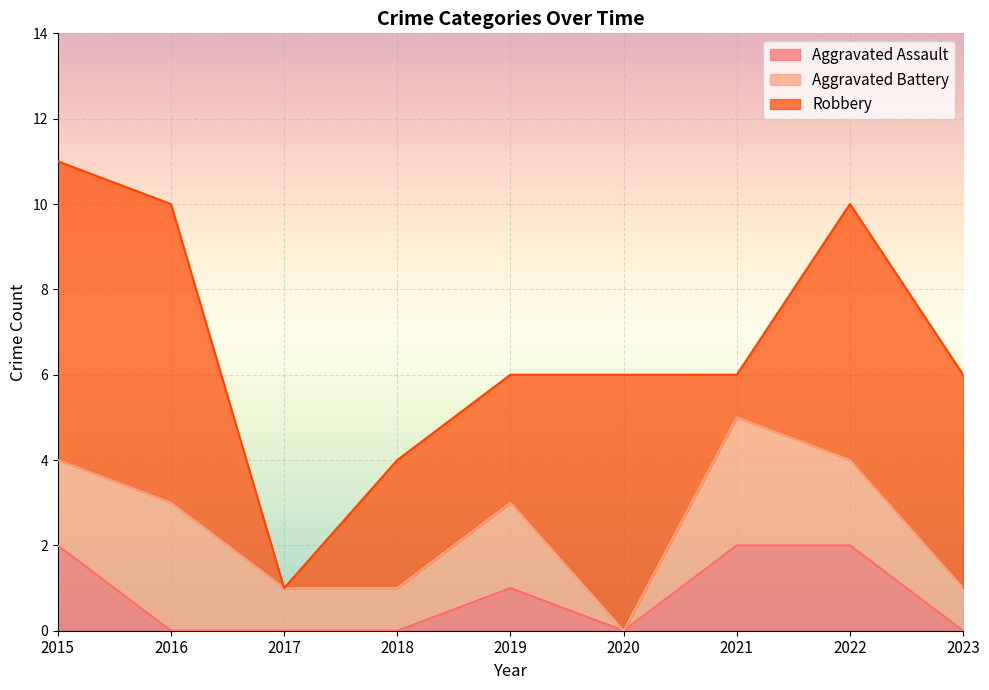

Between which two adjacent categories do Robbery and Aggravated Assault first intersect?

2020 and 2021